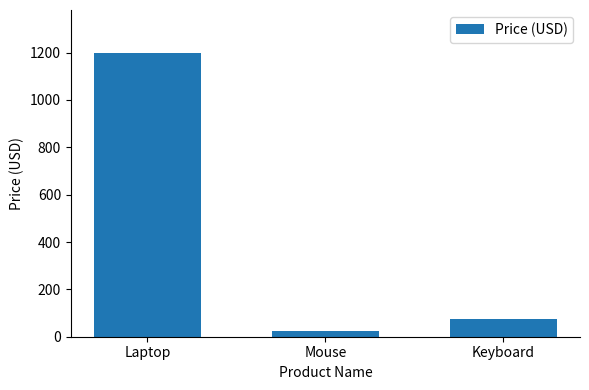

What is the value of the 3rd bar from the left?

75